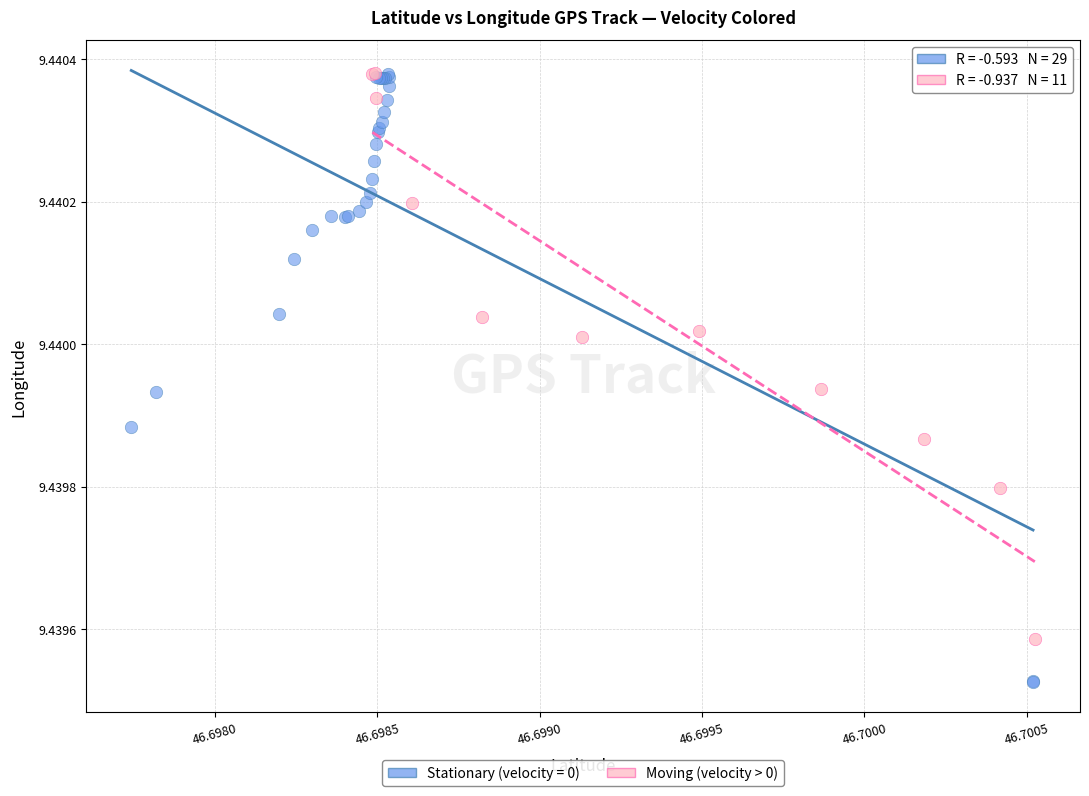

Which series contains the lowest Y value?

Stationary (velocity = 0)